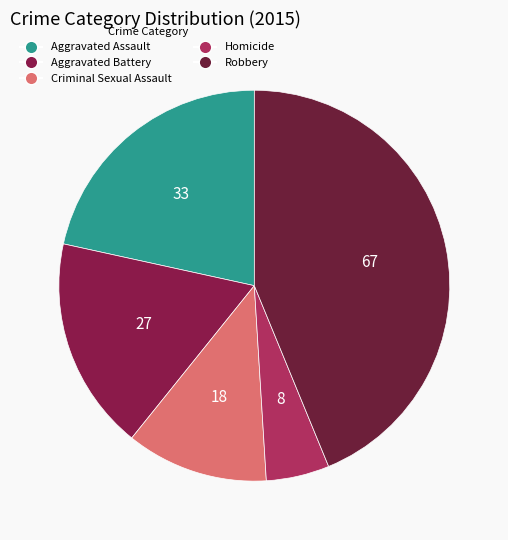

To the nearest percent, what is the combined percentage of Aggravated Battery and Aggravated Assault?

39%